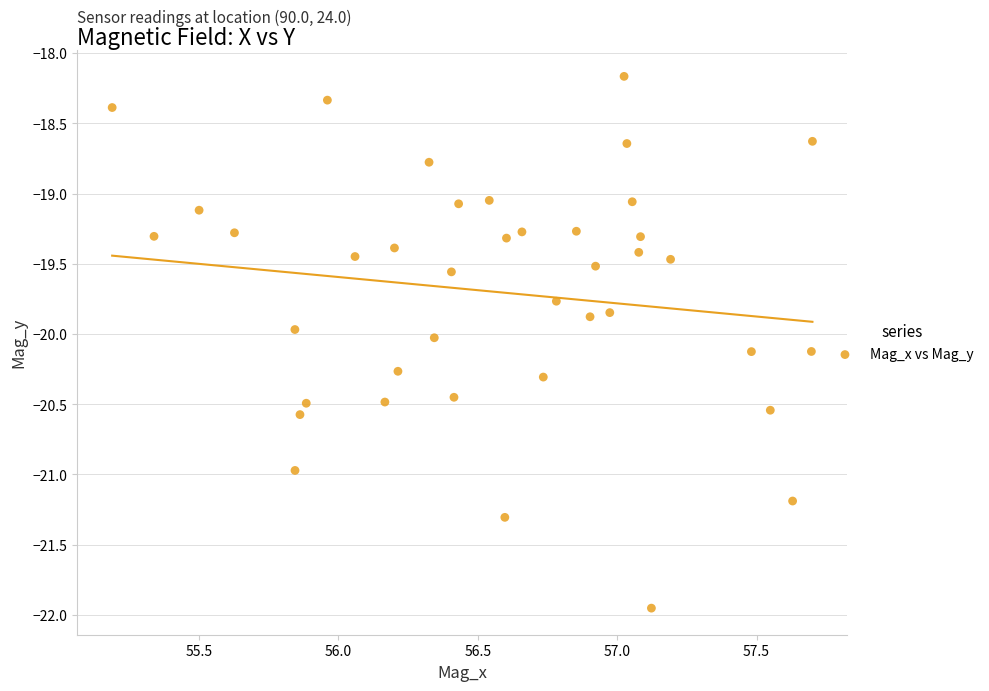

What is the range of X values (max minus min)?

2.5